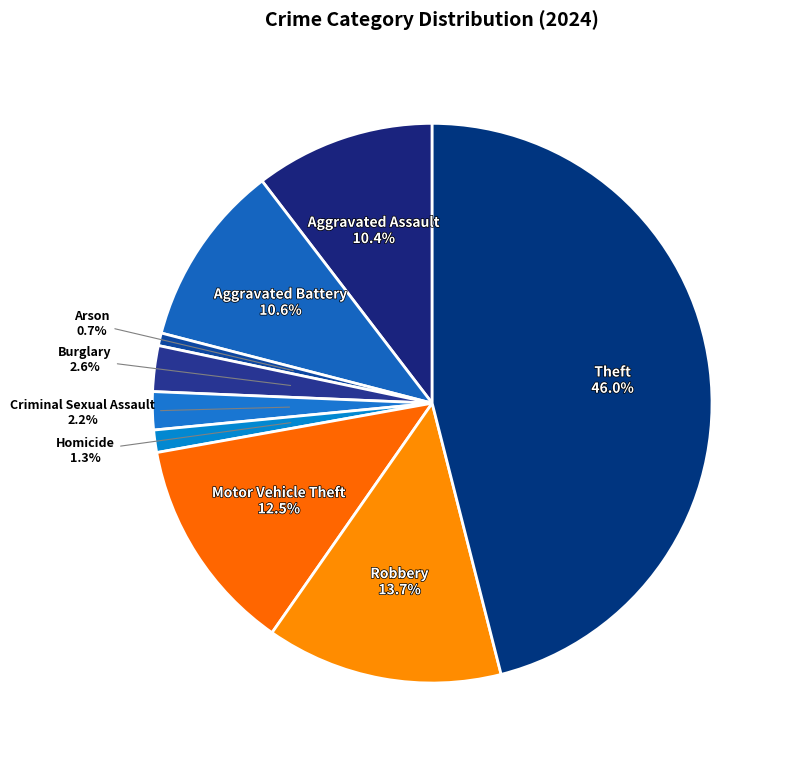

How many segments does this pie chart have?

9